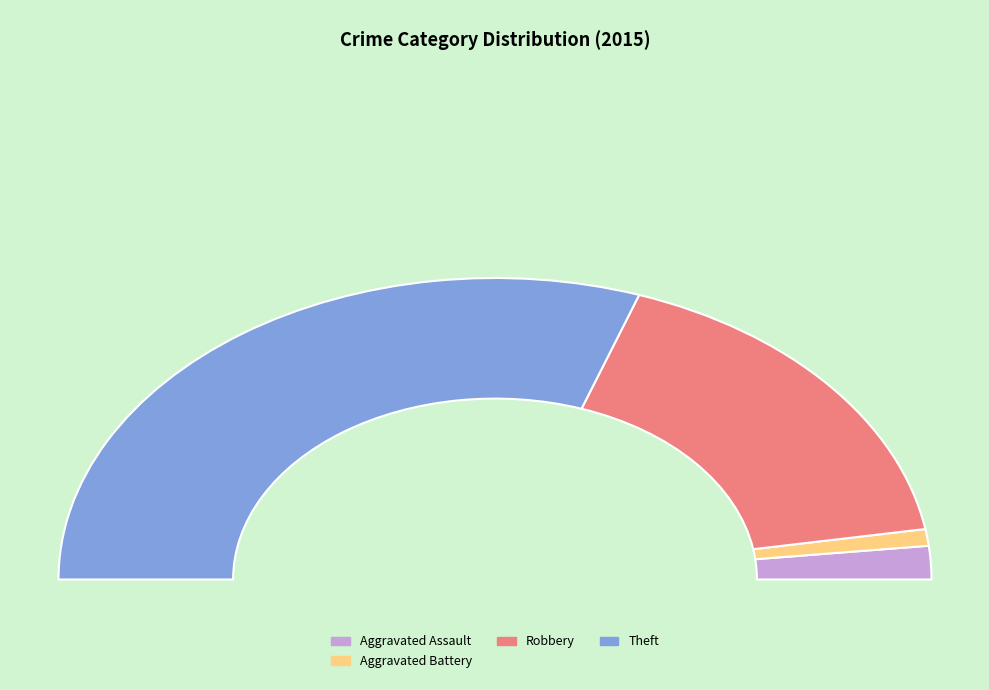

What is the change in value from Robbery to Theft?

+15